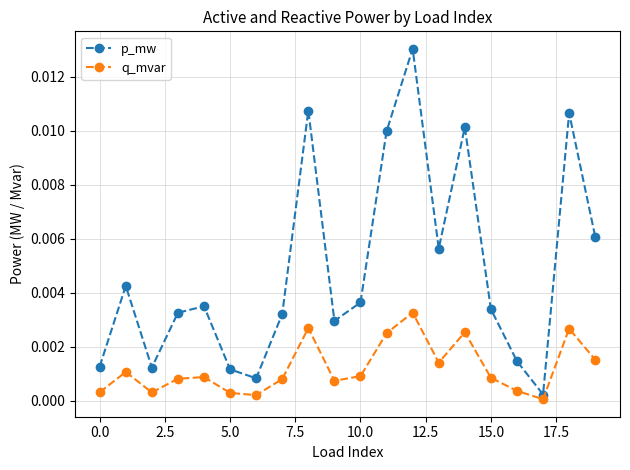

Which series has the widest spread of values?

p_mw